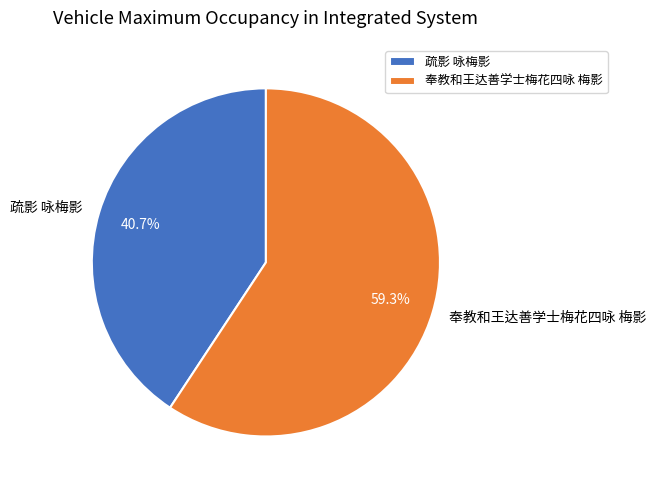

Is it true that 疏影 咏梅影 is 41% of the pie?

True